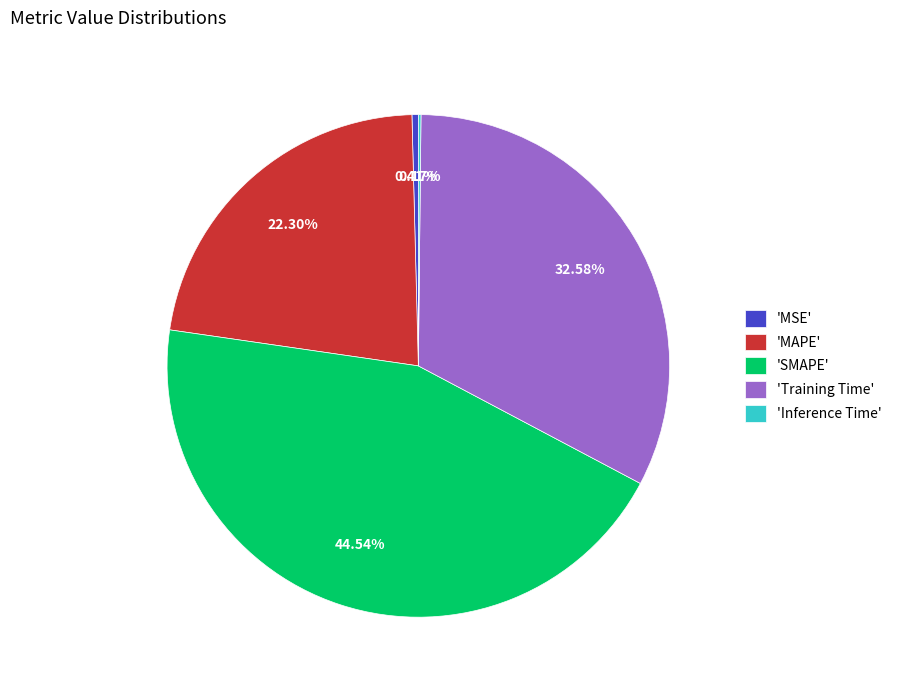

Do 'SMAPE' and 'MAPE' together represent more than half of the pie?

Yes